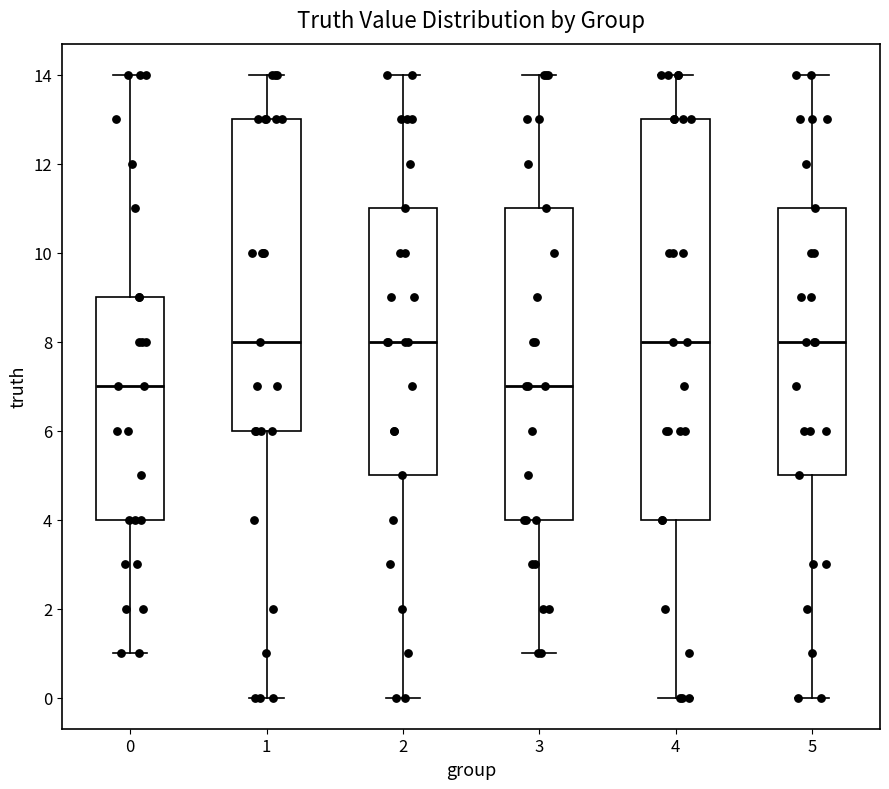

Comparing the boxes themselves (not the whiskers), which one is the tallest?

4